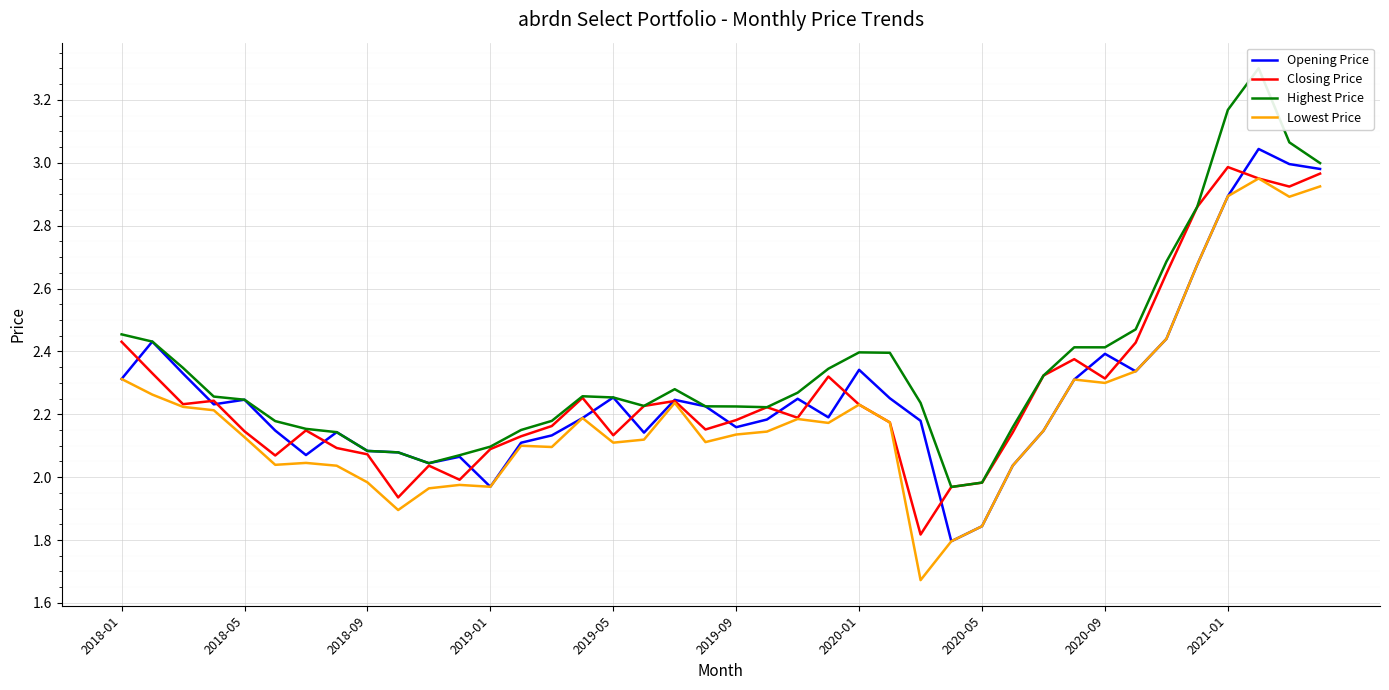

What is the value of the Closing Price point at the 12th from the left?

2.0